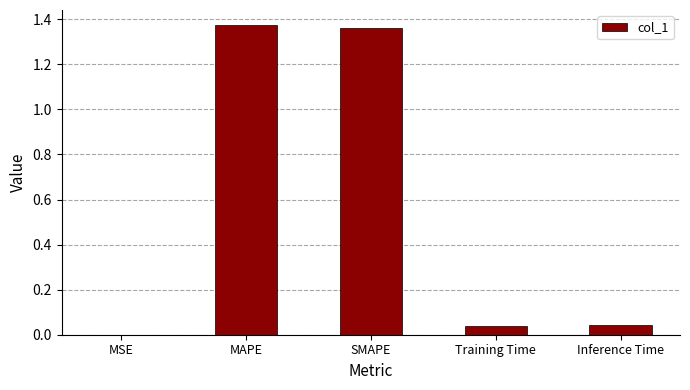

What is the sum of all values?

2.8